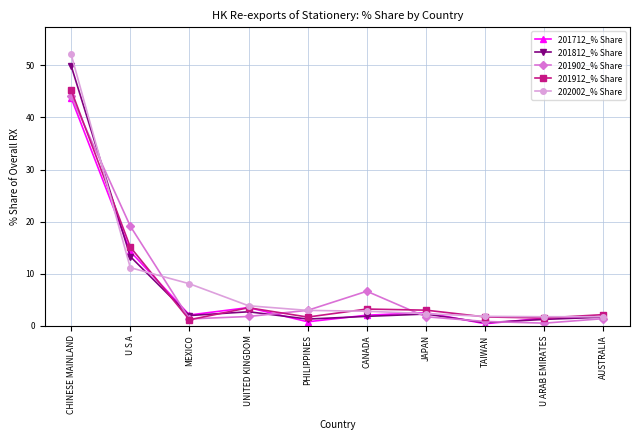

True or false: 201712_% Share and 201912_% Share intersect in this chart.

True